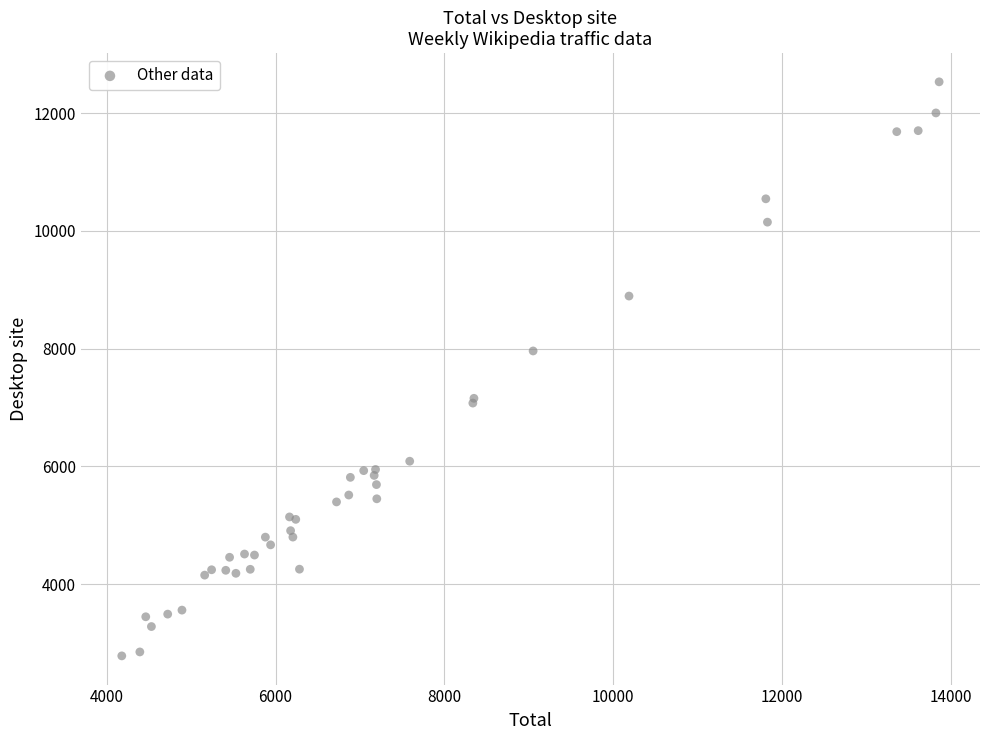

What Y value in the scatter plot is closest to 7657?

7961